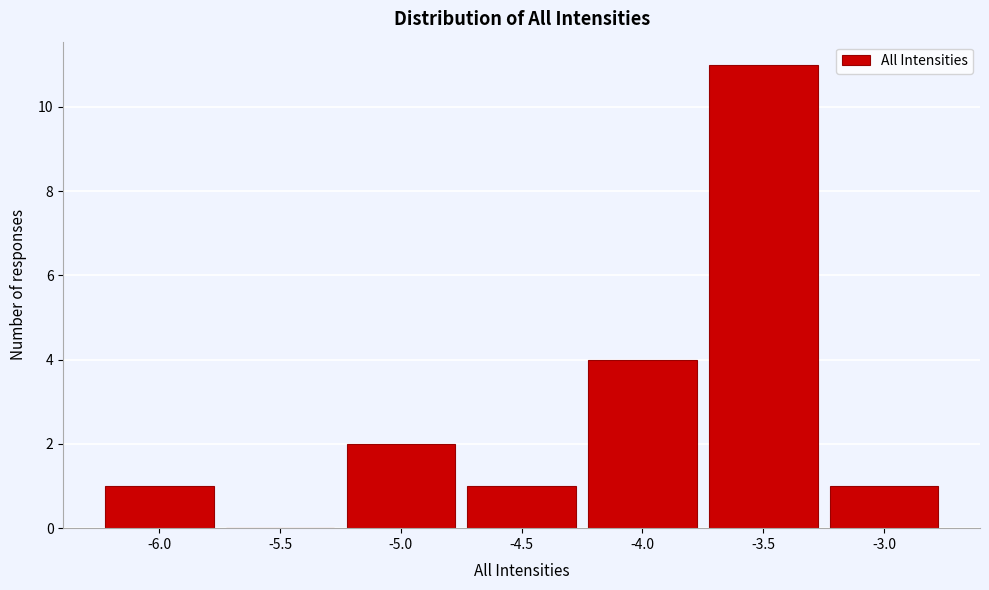

Reading left to right, what are all the values shown in this chart?

-6.0=1	-5.5=0	-5.0=2	-4.5=1	-4.0=4	-3.5=11	-3.0=1